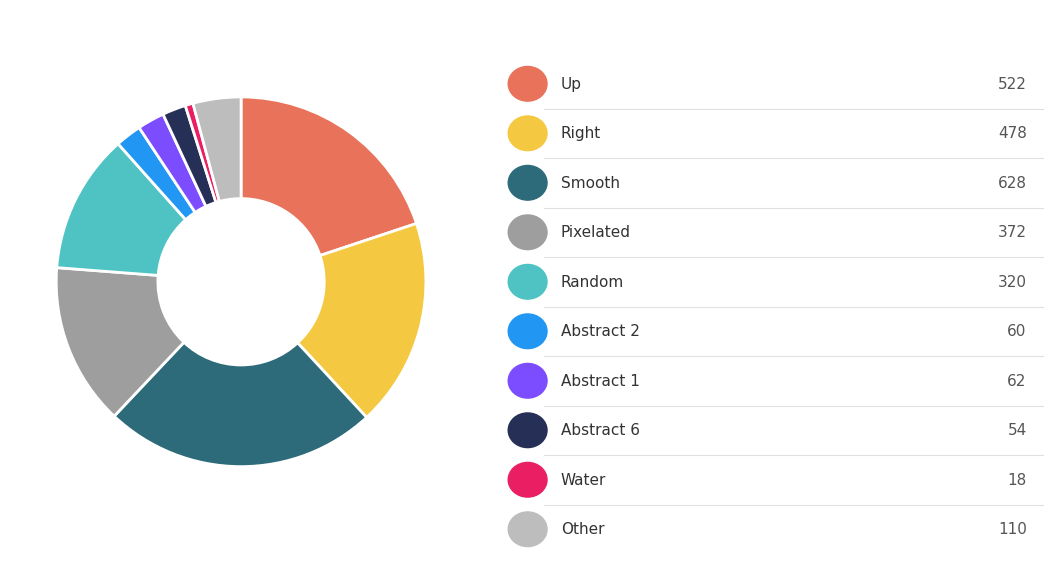

Does any single category account for the majority?

No